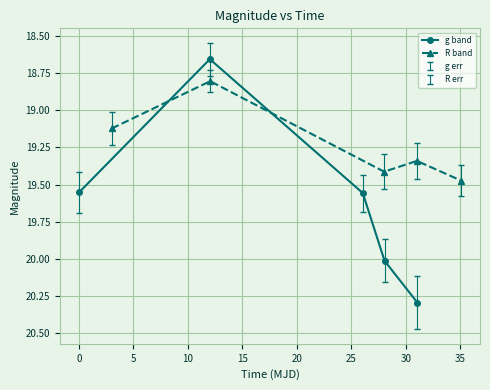

True or false: R band has more than 1 points higher than both neighbors.

False